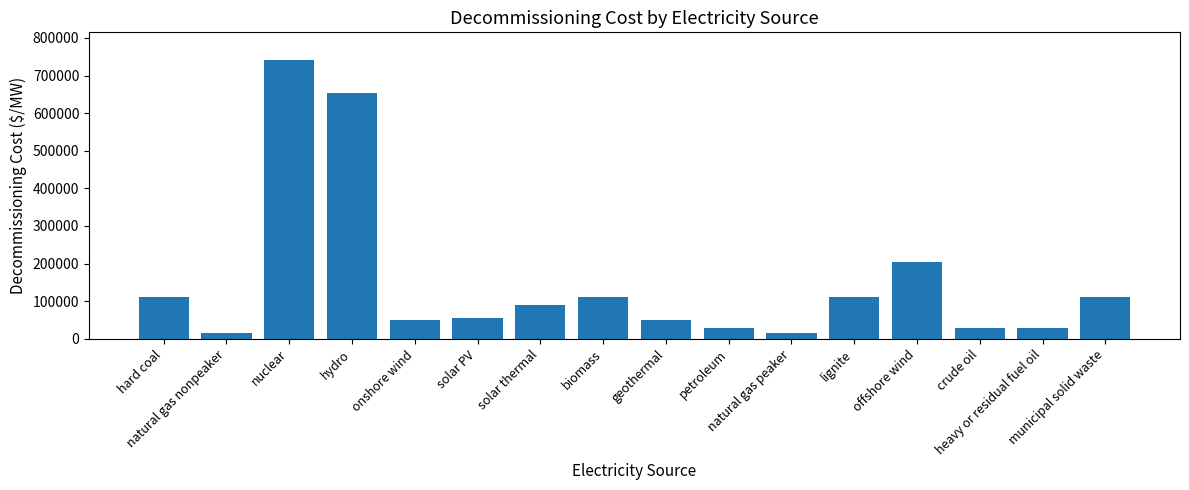

The value at biomass is 111923.8. True or false?

True